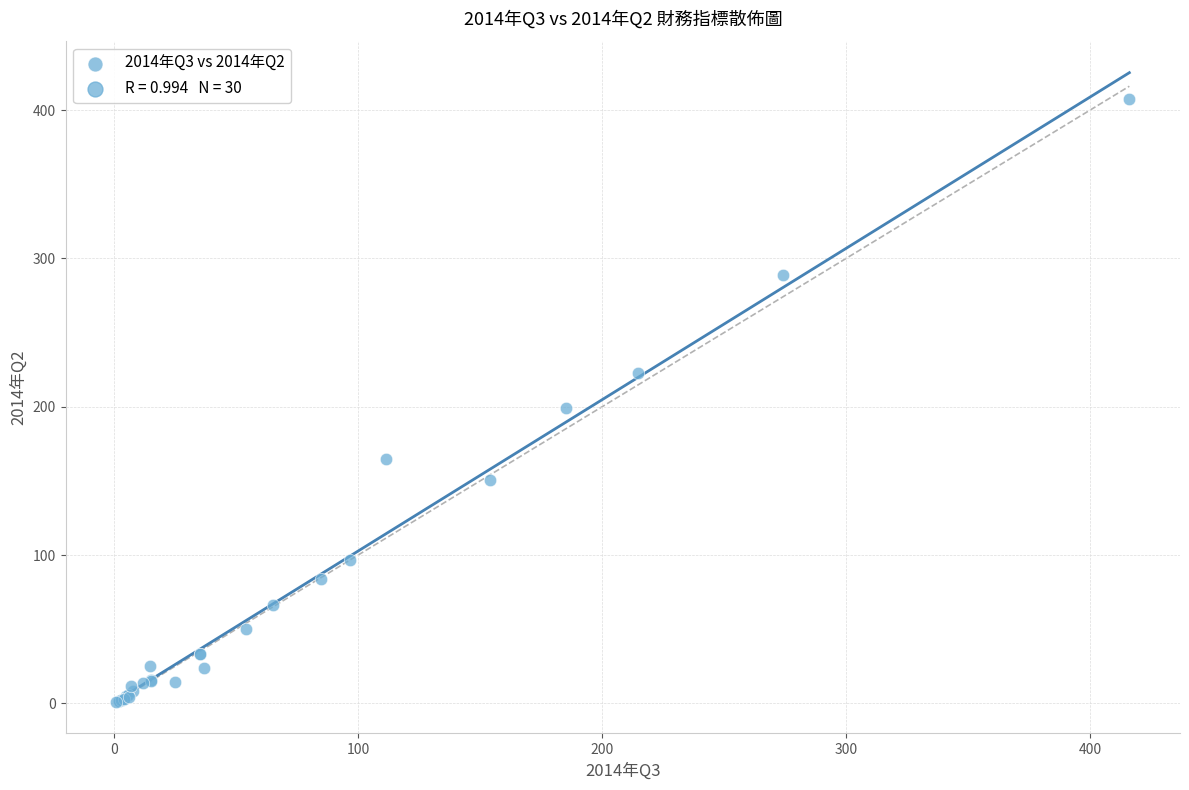

What Y value in the scatter plot is closest to 204?

198.8